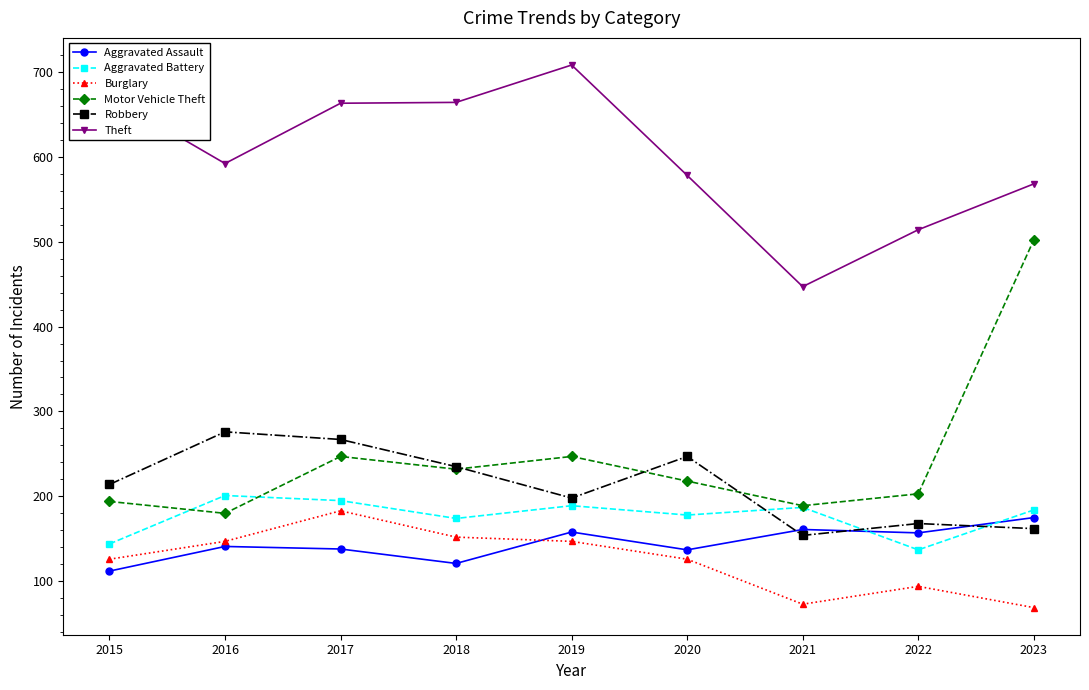

What is the value of the Aggravated Battery point at the 3rd from the left?

195